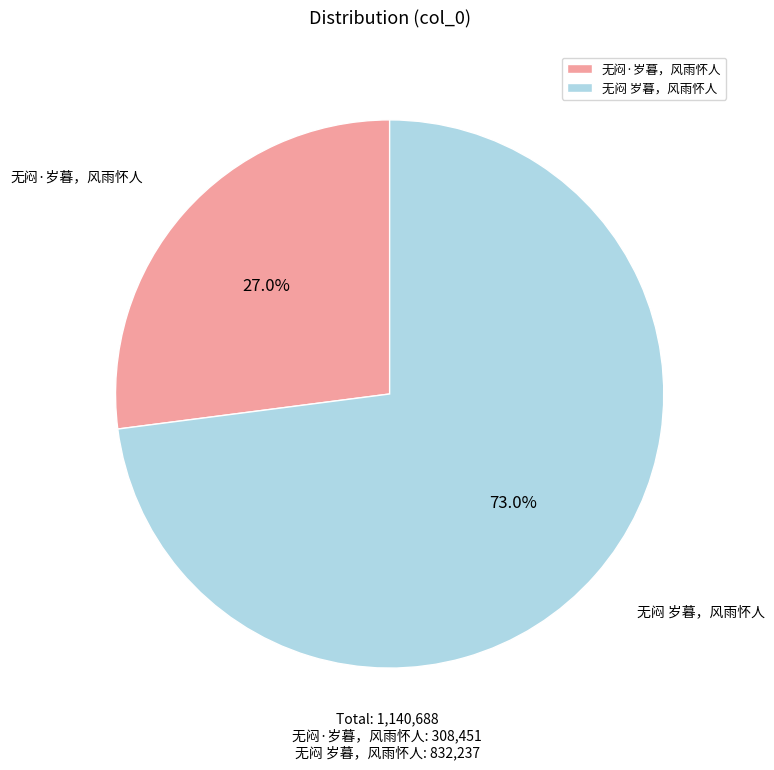

Combined, do 无闷·岁暮，风雨怀人 and 无闷 岁暮，风雨怀人 account for over 50%?

Yes